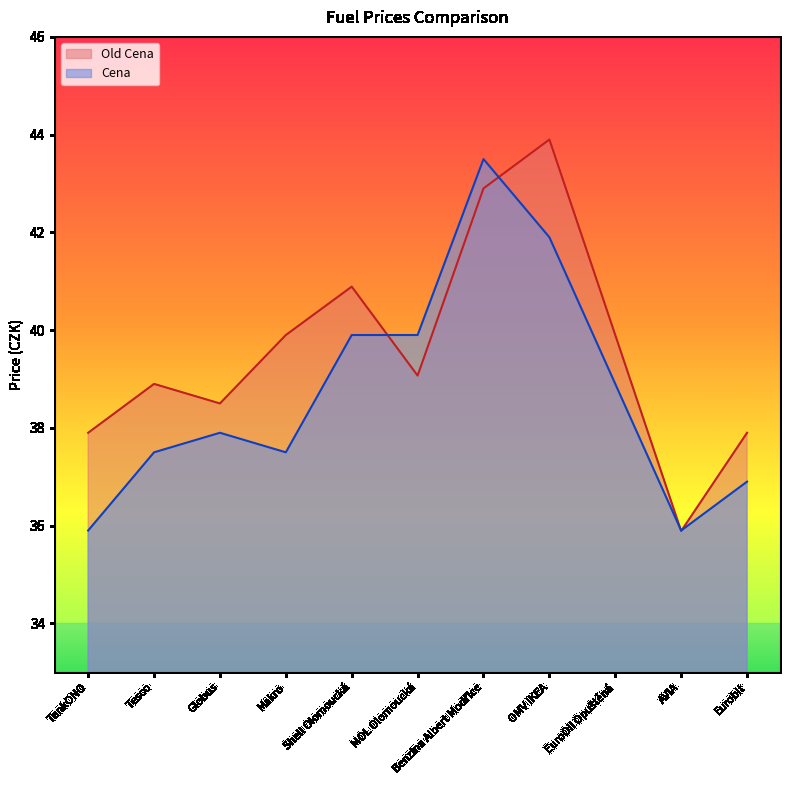

Reading right to left, transcribe all the data shown in this chart.

Old Cena: 37.9	35.9	39.9	43.9	42.9	39.1	40.9	39.9	38.5	38.9	37.9
Cena: 36.9	35.9	38.9	41.9	43.5	39.9	39.9	37.5	37.9	37.5	35.9